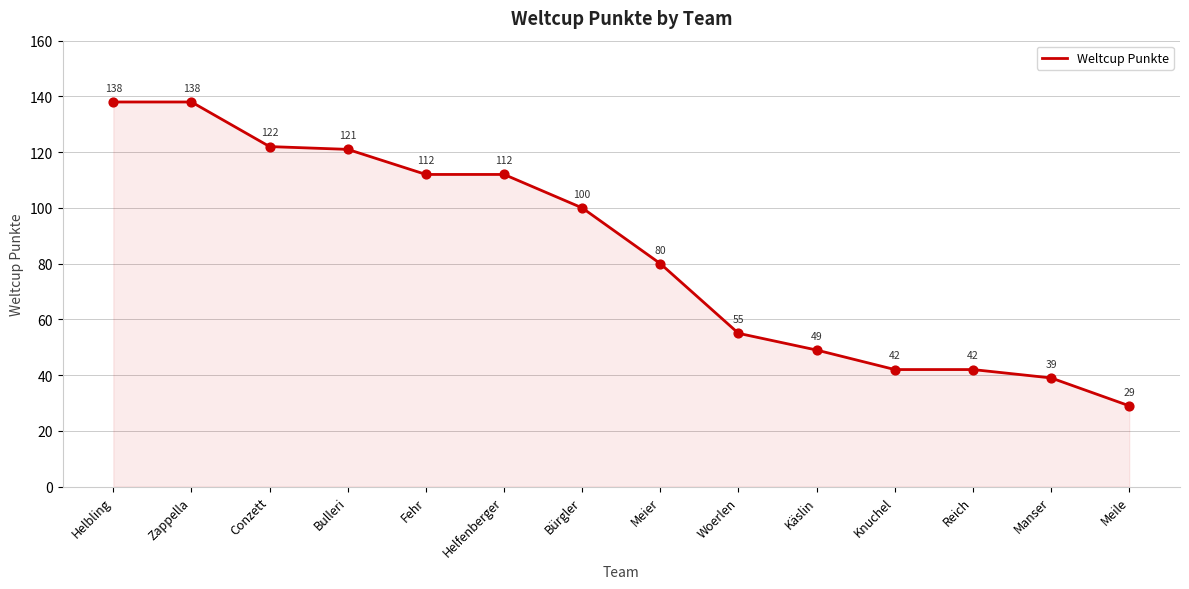

Approximately how many times larger is the value at Zappella compared to Käslin?

2.8